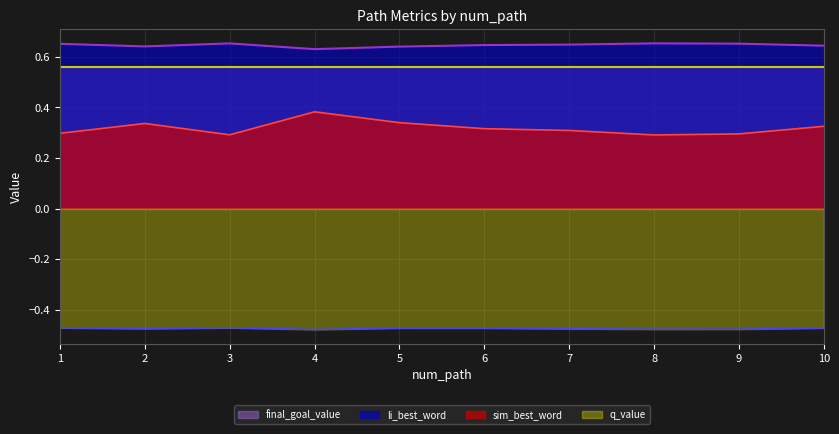

What is the value of the q_value point at the 6th from the left?

-0.5